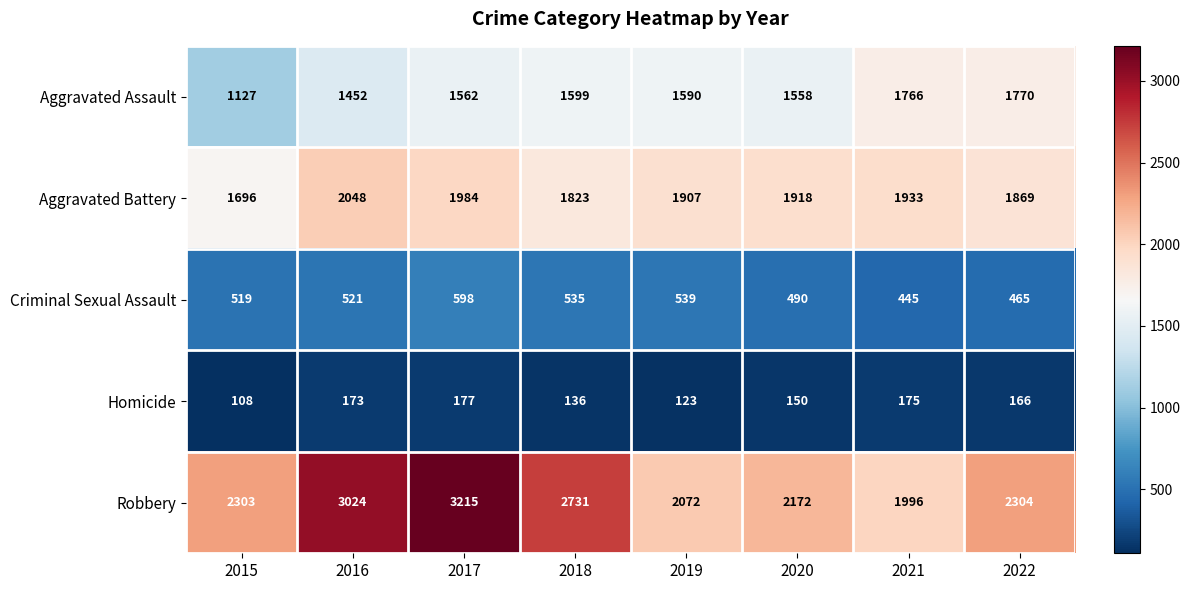

Where is Aggravated Battery nearest to the value 1872?

2022